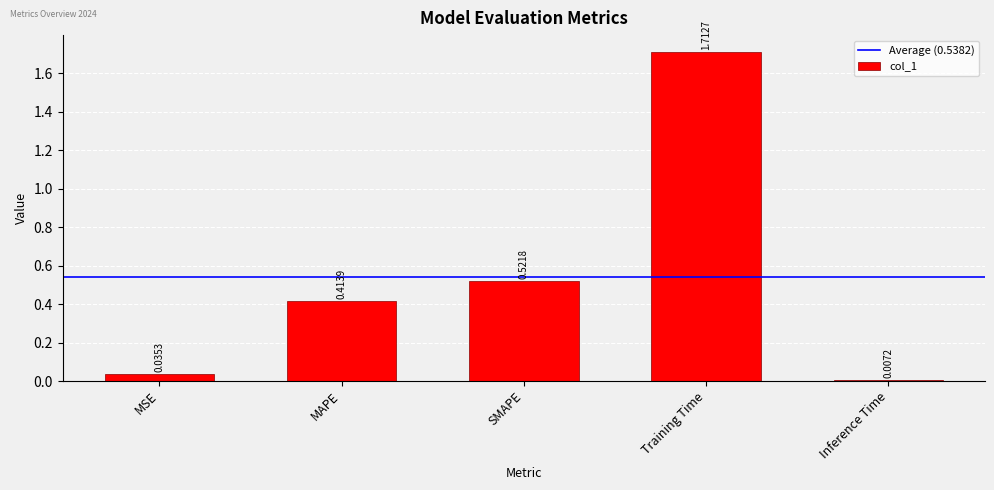

At which label is the value closest to 0?

Inference Time